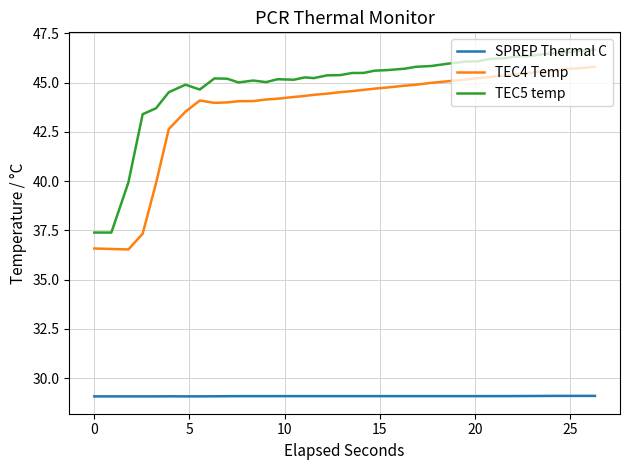

True or false: SPREP Thermal C and TEC5 temp intersect in this chart.

False